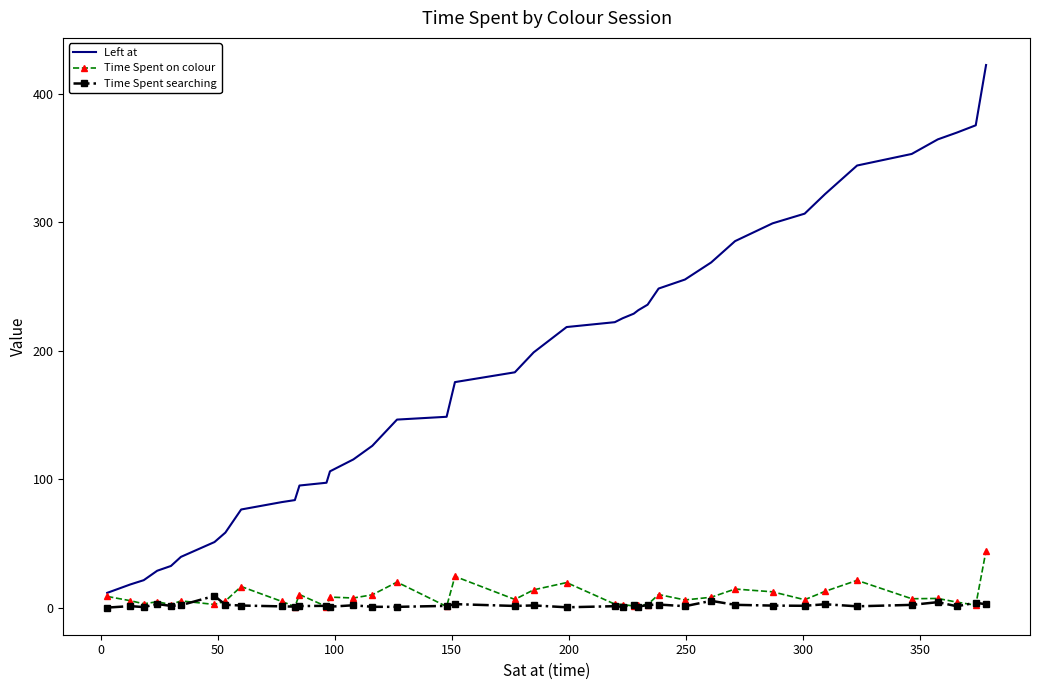

What is the greatest value displayed?

422.6